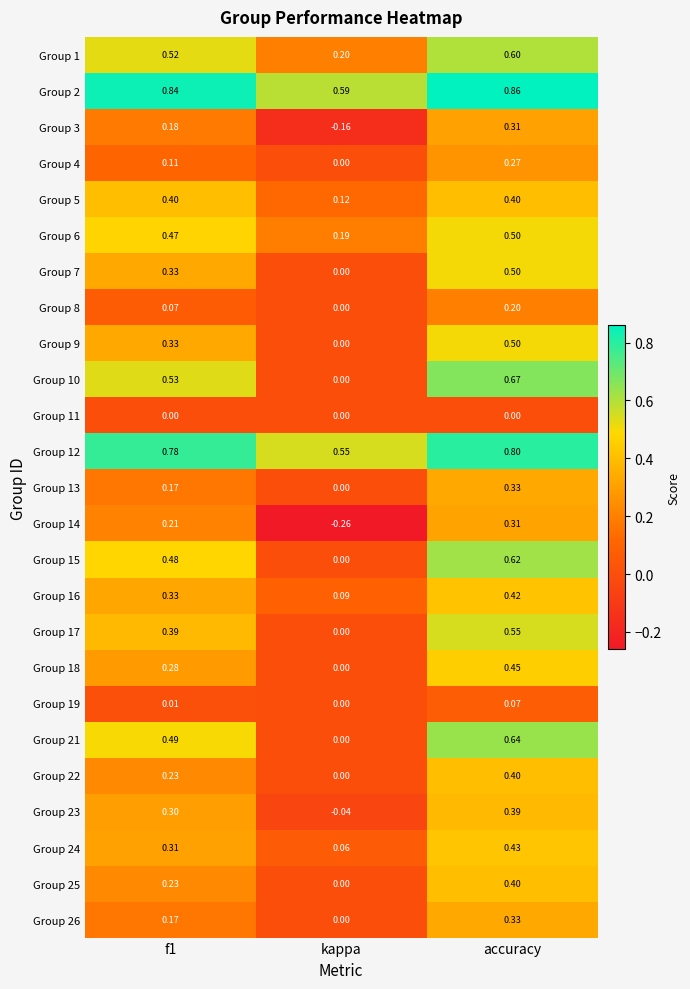

What is the spread (max minus min) of values at f1?

0.8